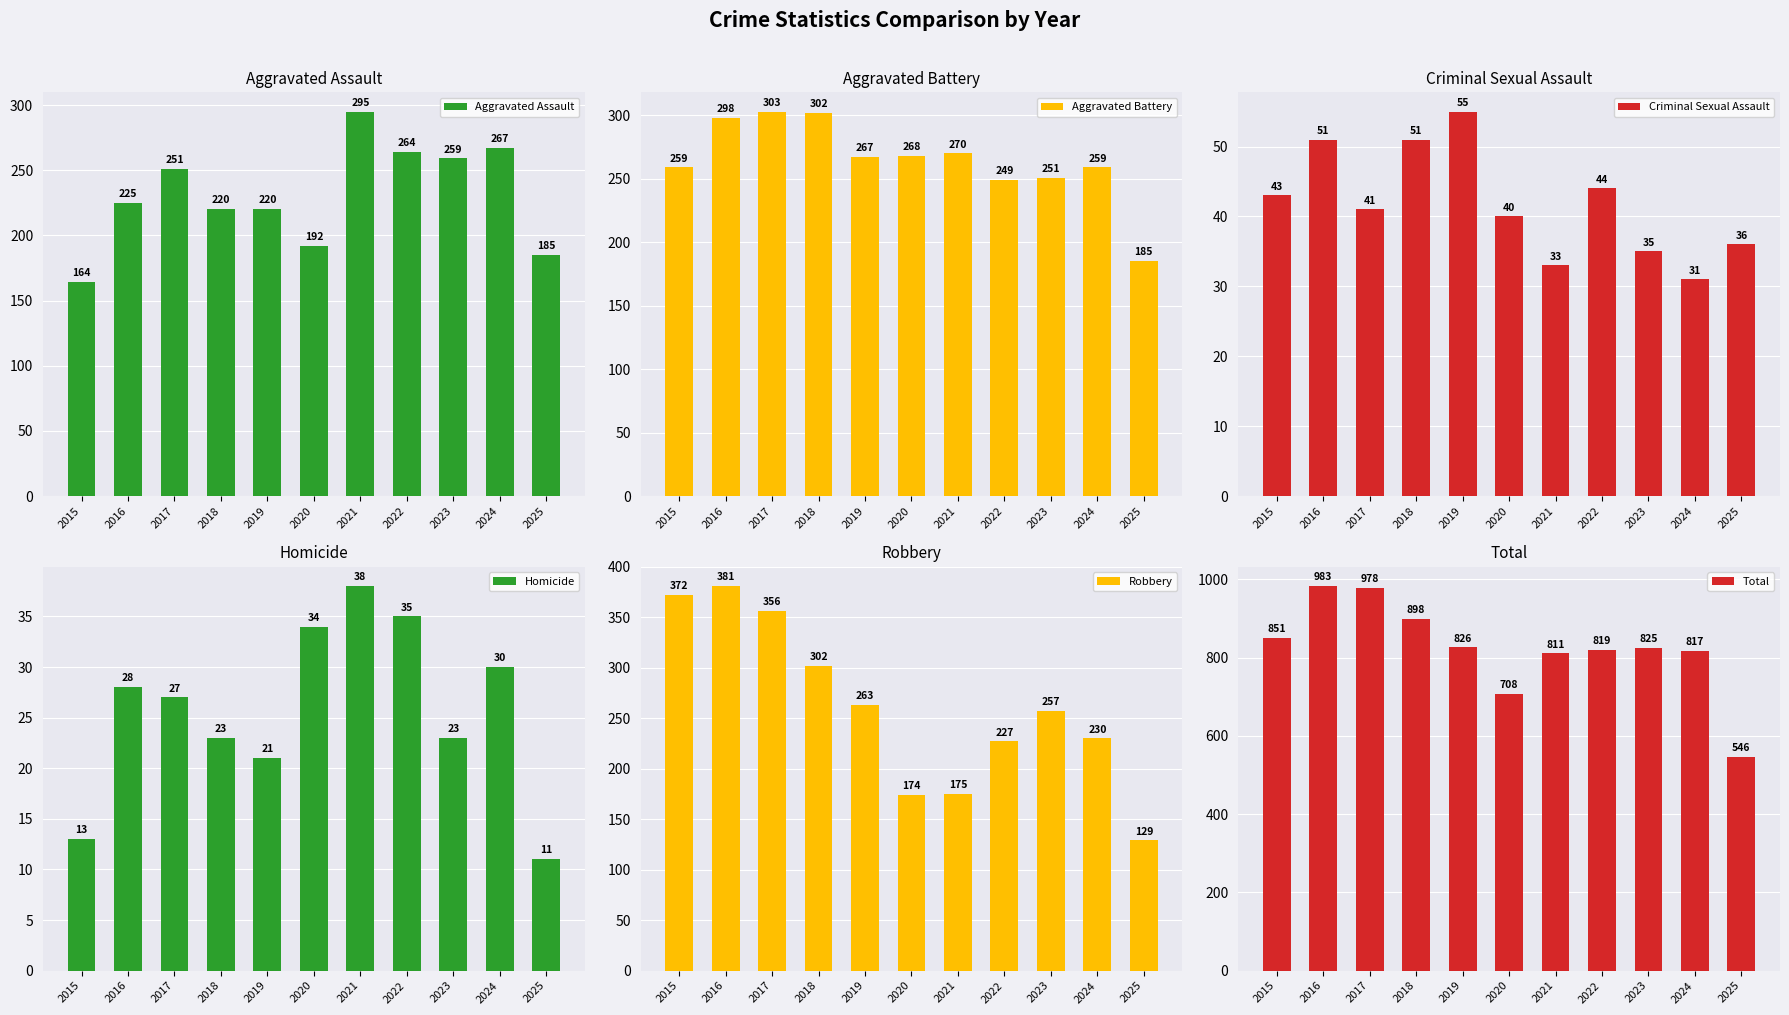

Which series changed the most between 2019 and 2024?

Aggravated Assault